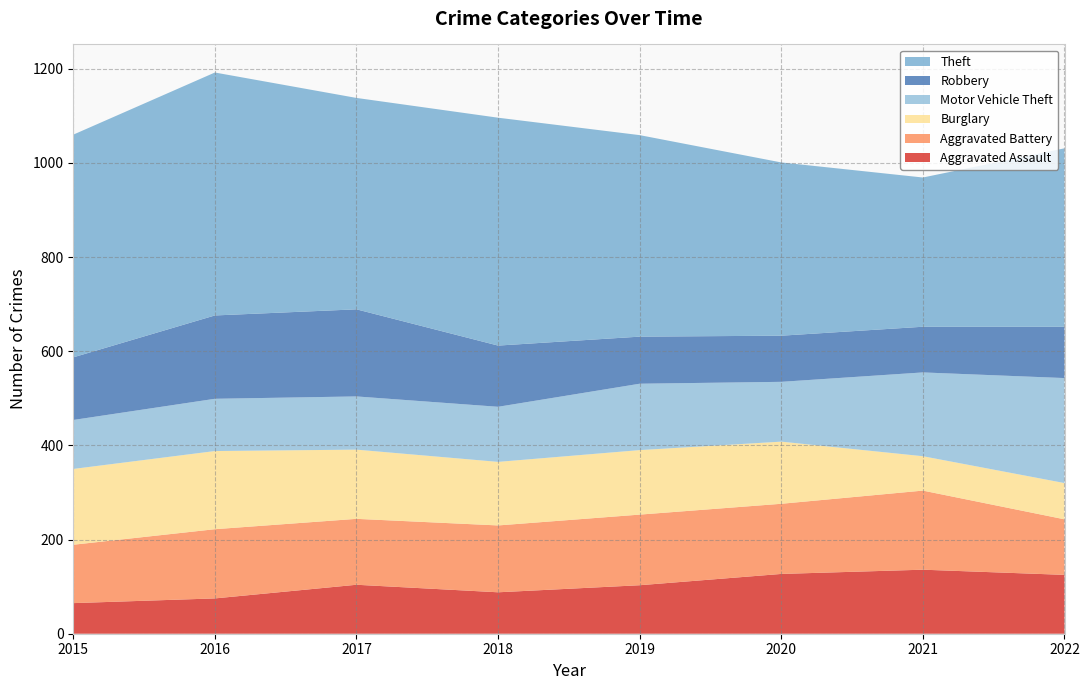

Reading left to right, transcribe all the data shown in this chart.

Aggravated Assault: 2015=65	2016=75	2017=104	2018=88	2019=103	2020=127	2021=136	2022=125
Aggravated Battery: 2015=124	2016=147	2017=140	2018=142	2019=150	2020=149	2021=168	2022=118
Burglary: 2015=161	2016=166	2017=147	2018=135	2019=137	2020=132	2021=73	2022=77
Motor Vehicle Theft: 2015=104	2016=111	2017=113	2018=117	2019=141	2020=127	2021=178	2022=223
Robbery: 2015=133	2016=177	2017=185	2018=130	2019=100	2020=98	2021=97	2022=109
Theft: 2015=473	2016=516	2017=449	2018=484	2019=428	2020=368	2021=317	2022=379